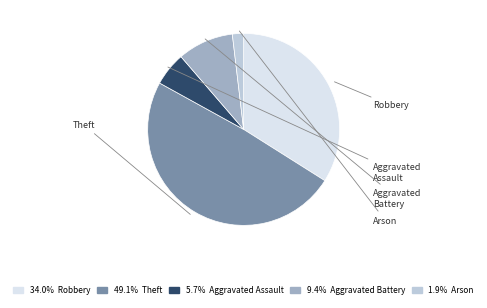

Does any single category account for the majority?

No